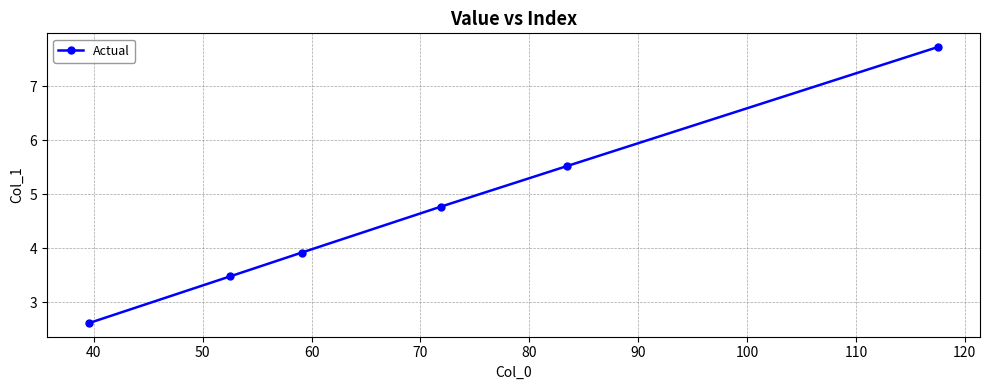

How many lines are shown in the chart?

1